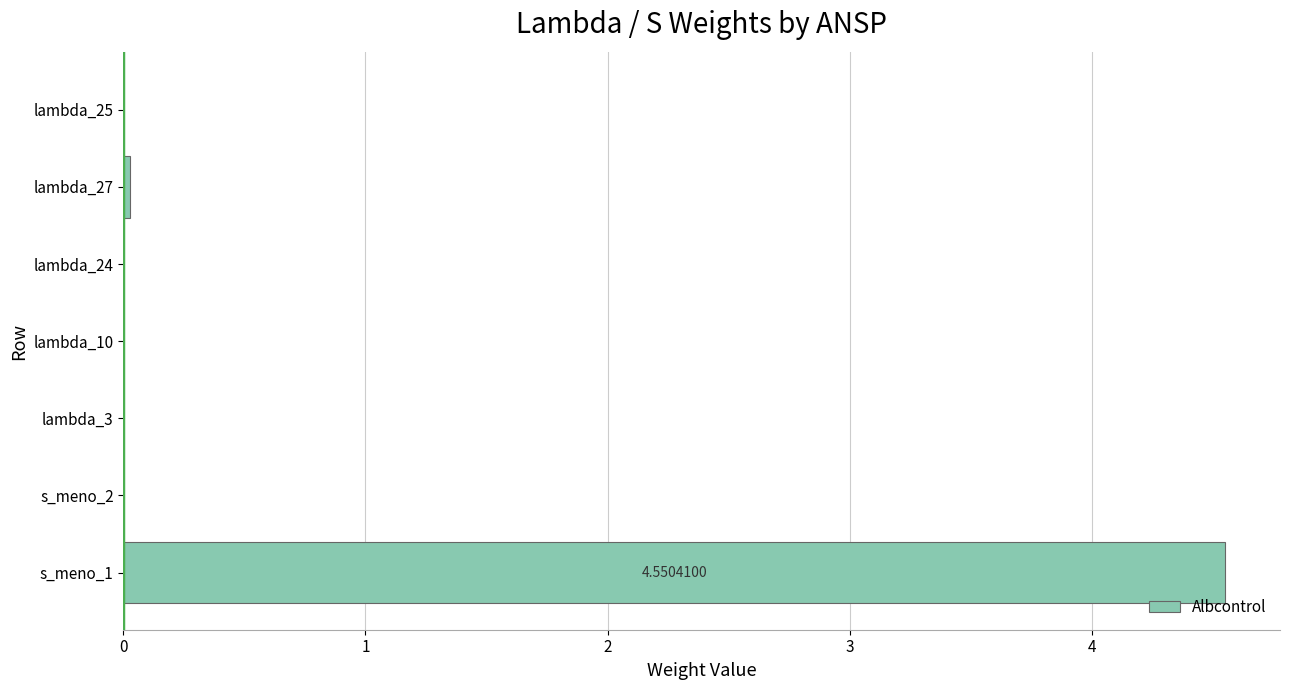

What is the change in value from s_meno_1 to lambda_24?

-4.6